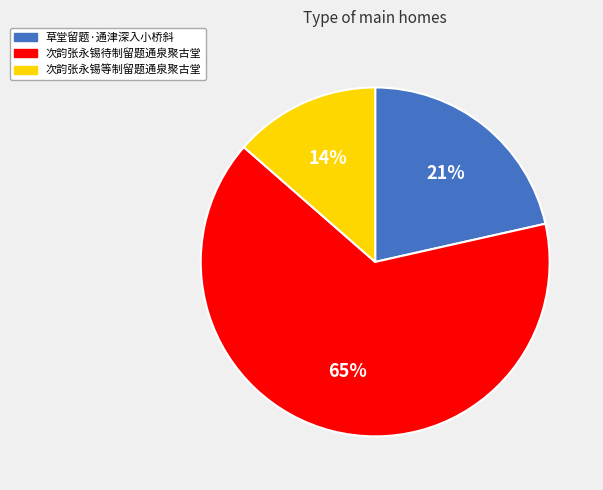

Count the number of slices in the pie.

3